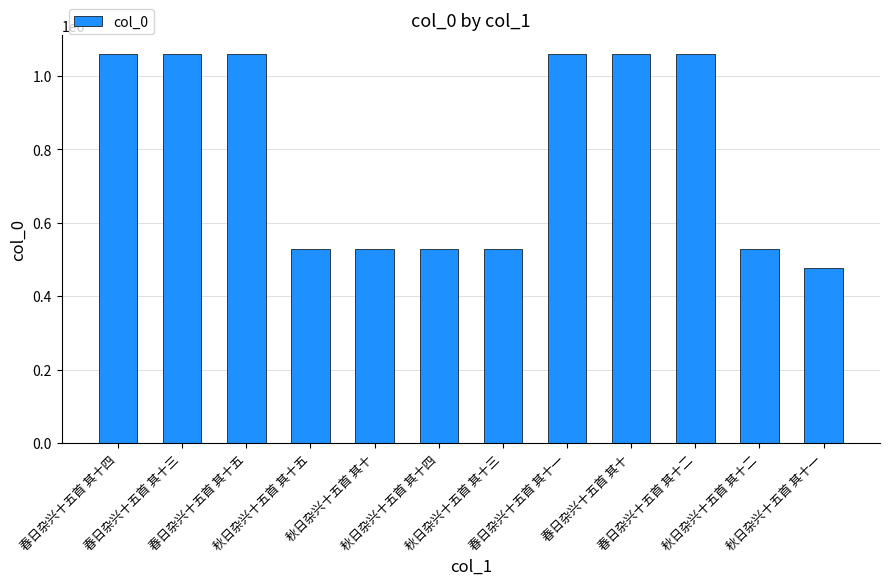

How many data points does each series have?

12